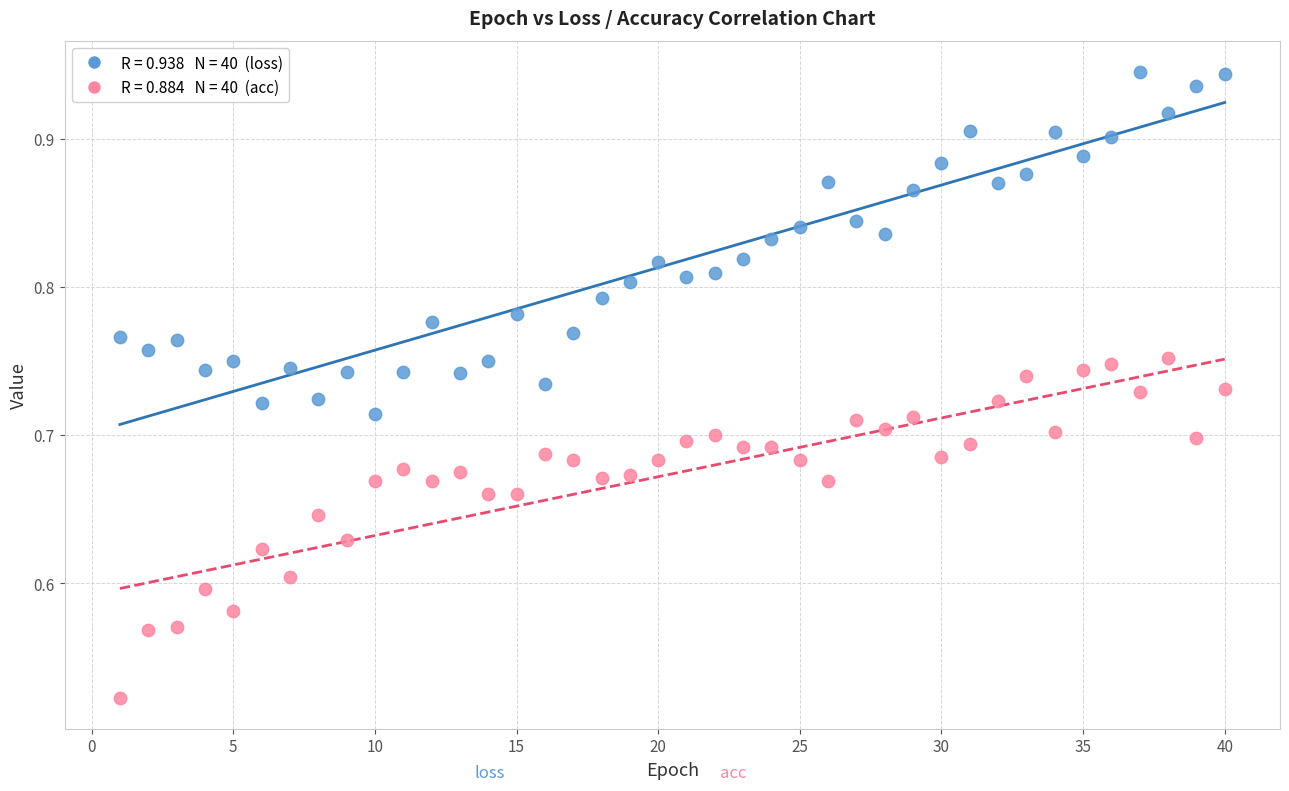

Across all data points, what is the range of X values (max minus min)?

39.0